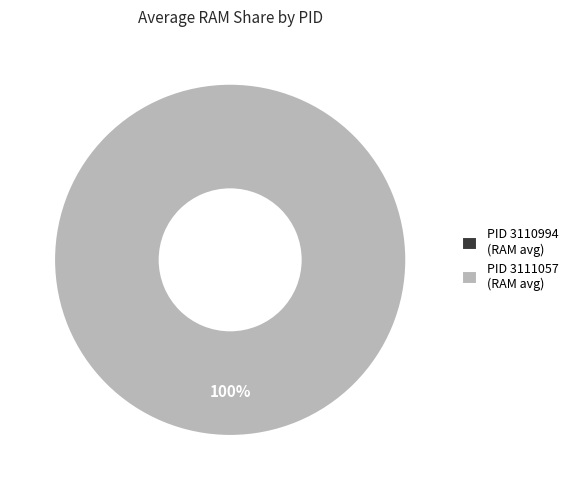

Rank the categories by value from lowest to highest.

3110994, 3111057